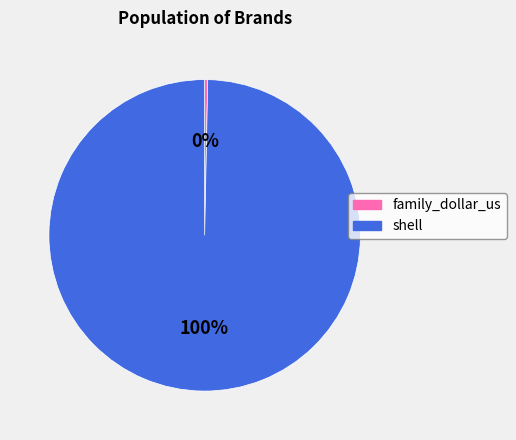

Which category accounts for the majority?

shell